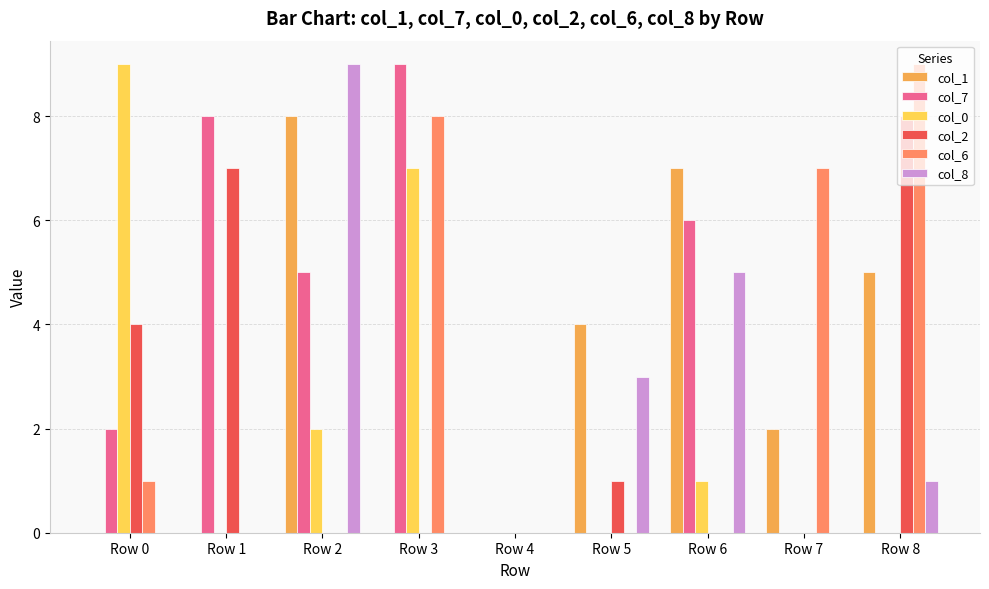

What is the sum of all col_1 values?

26